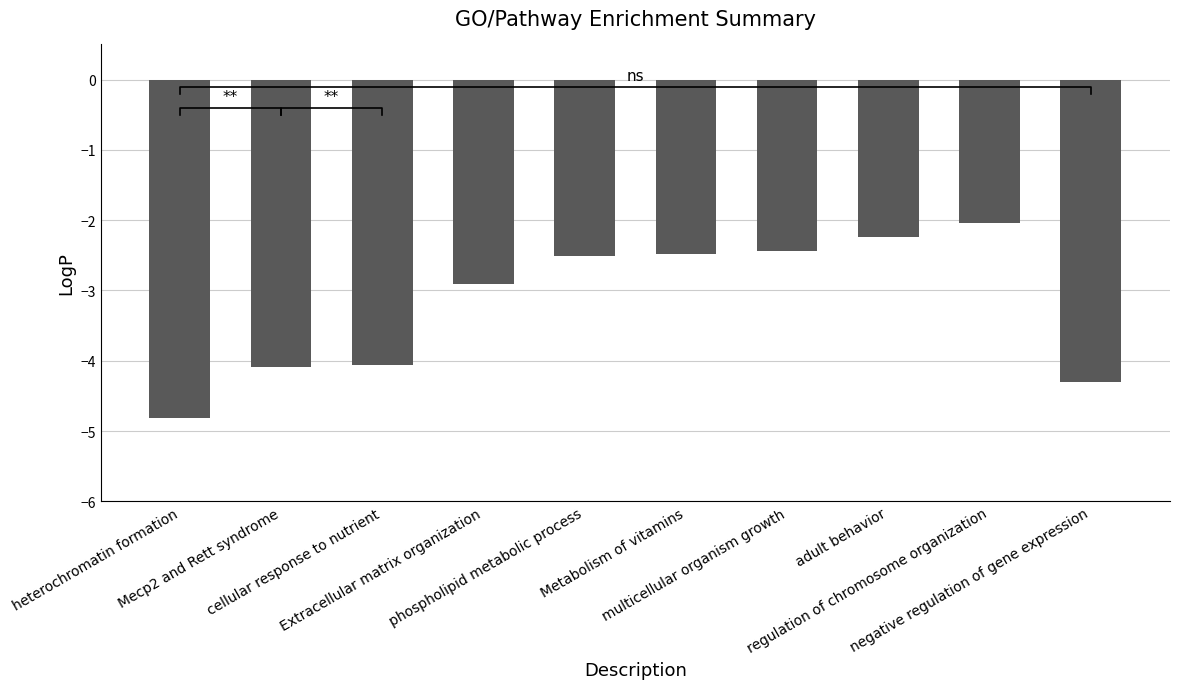

Is it true that the value at phospholipid metabolic process is -1.0?

False